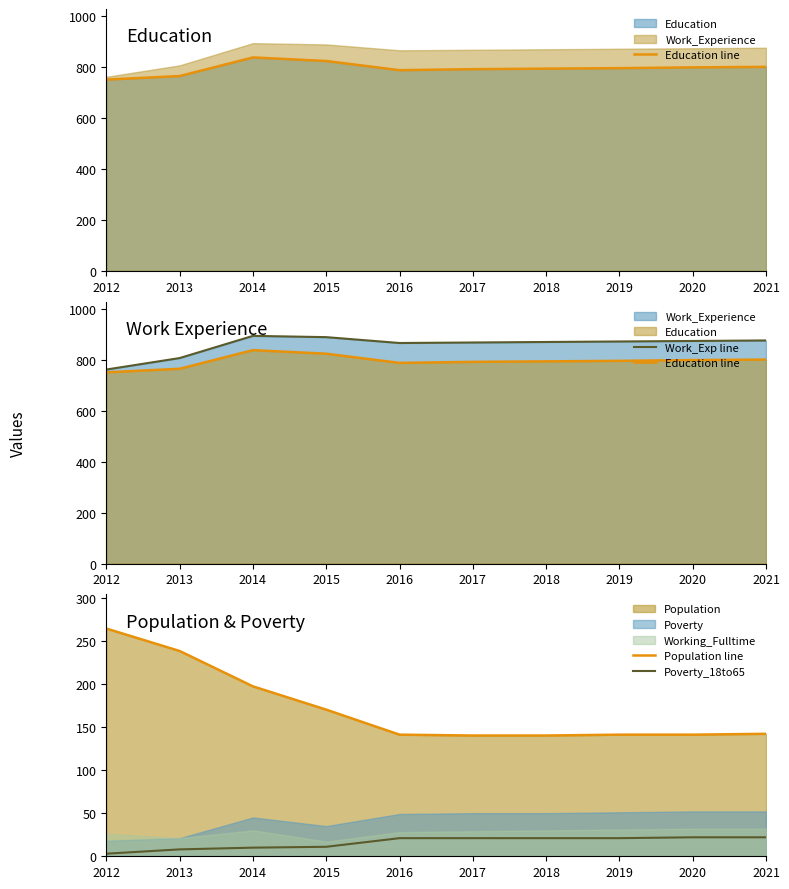

How many data points does each series have?

10